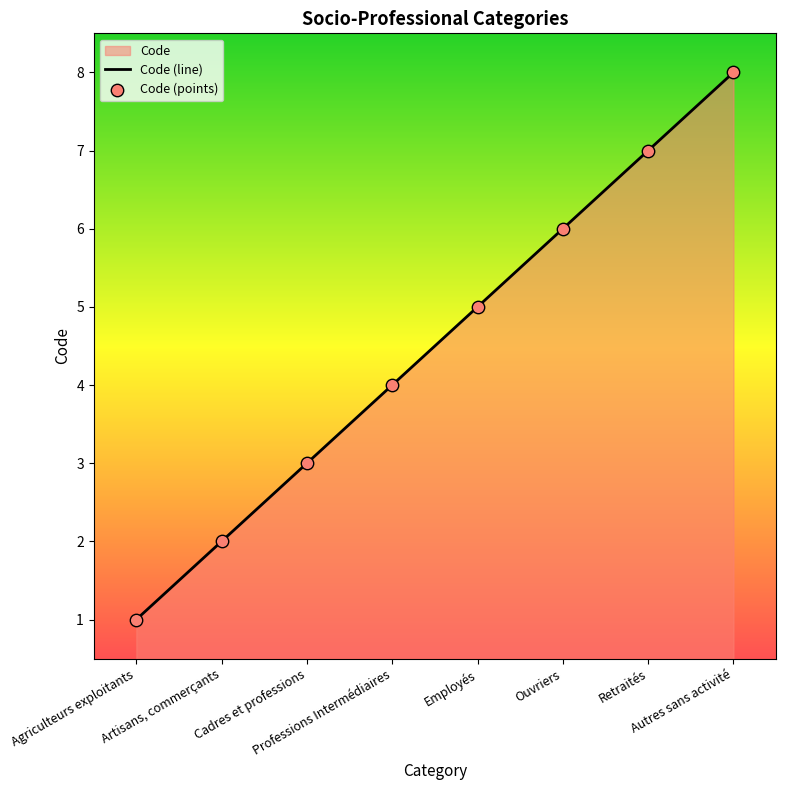

Which series reaches the minimum Y coordinate?

Code (line)